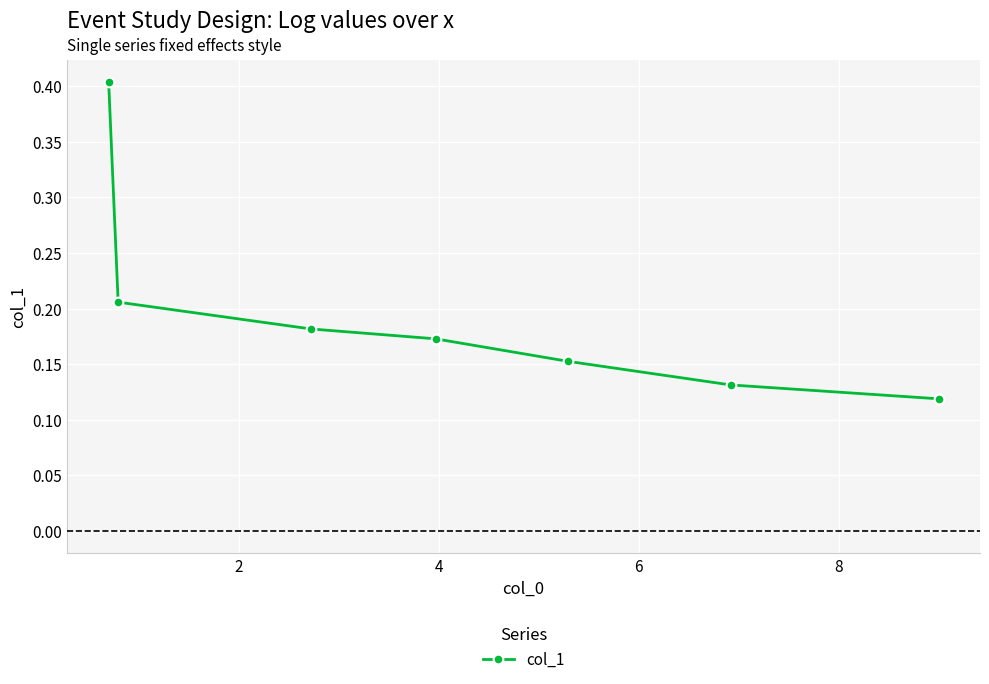

True or false: the data has more than 2 interior local peaks.

False